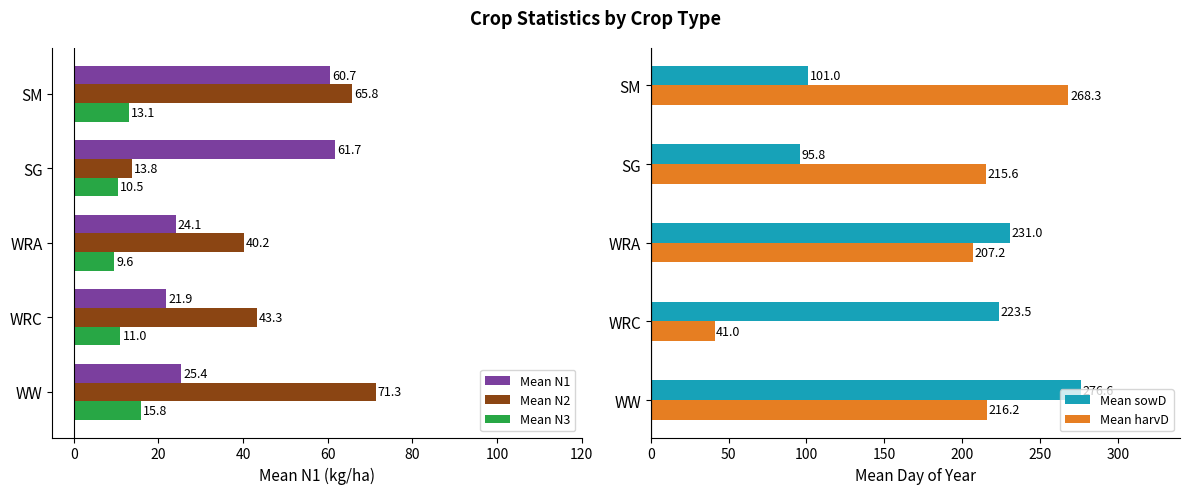

What is the difference between the maximum and minimum values in the Mean N1 series?

39.8